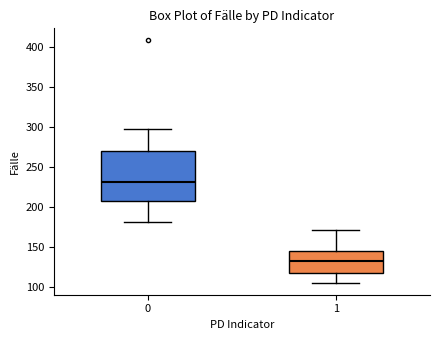

Which box's median line is the highest?

0